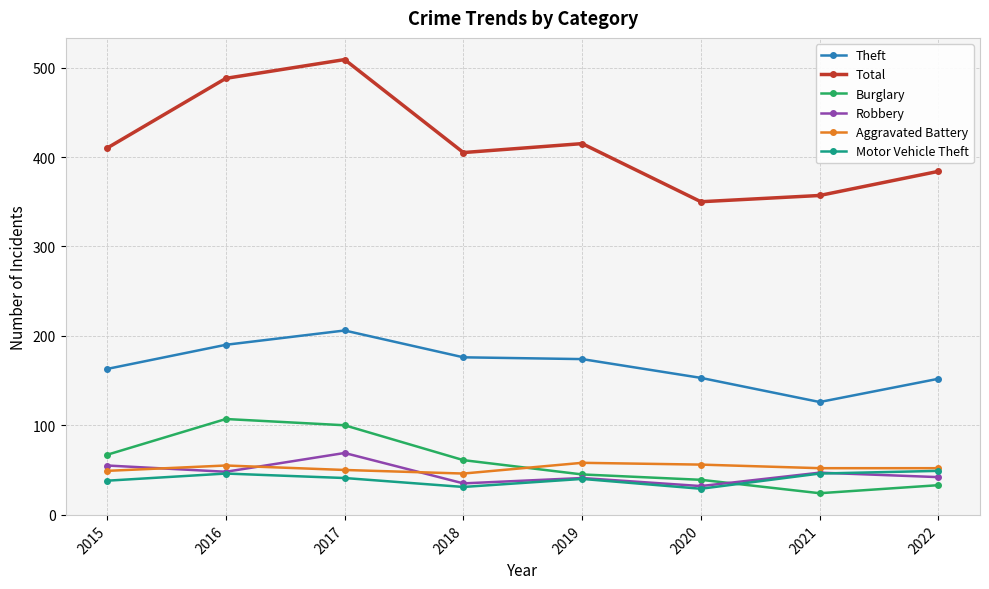

Read the Robbery value at 2017.

69